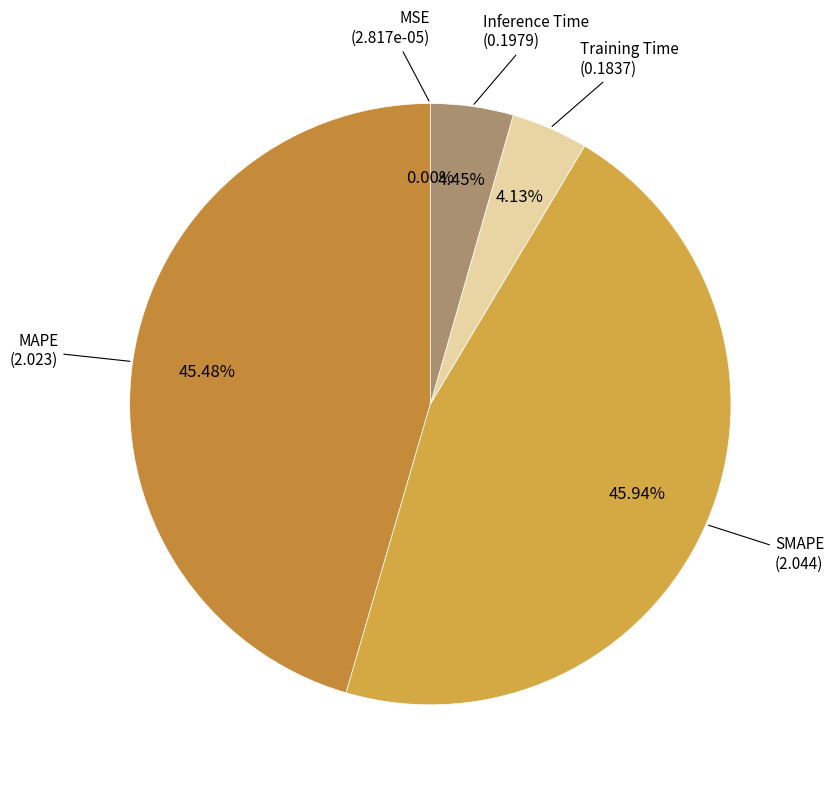

To the nearest percent, what percentage of the pie is SMAPE?

46%